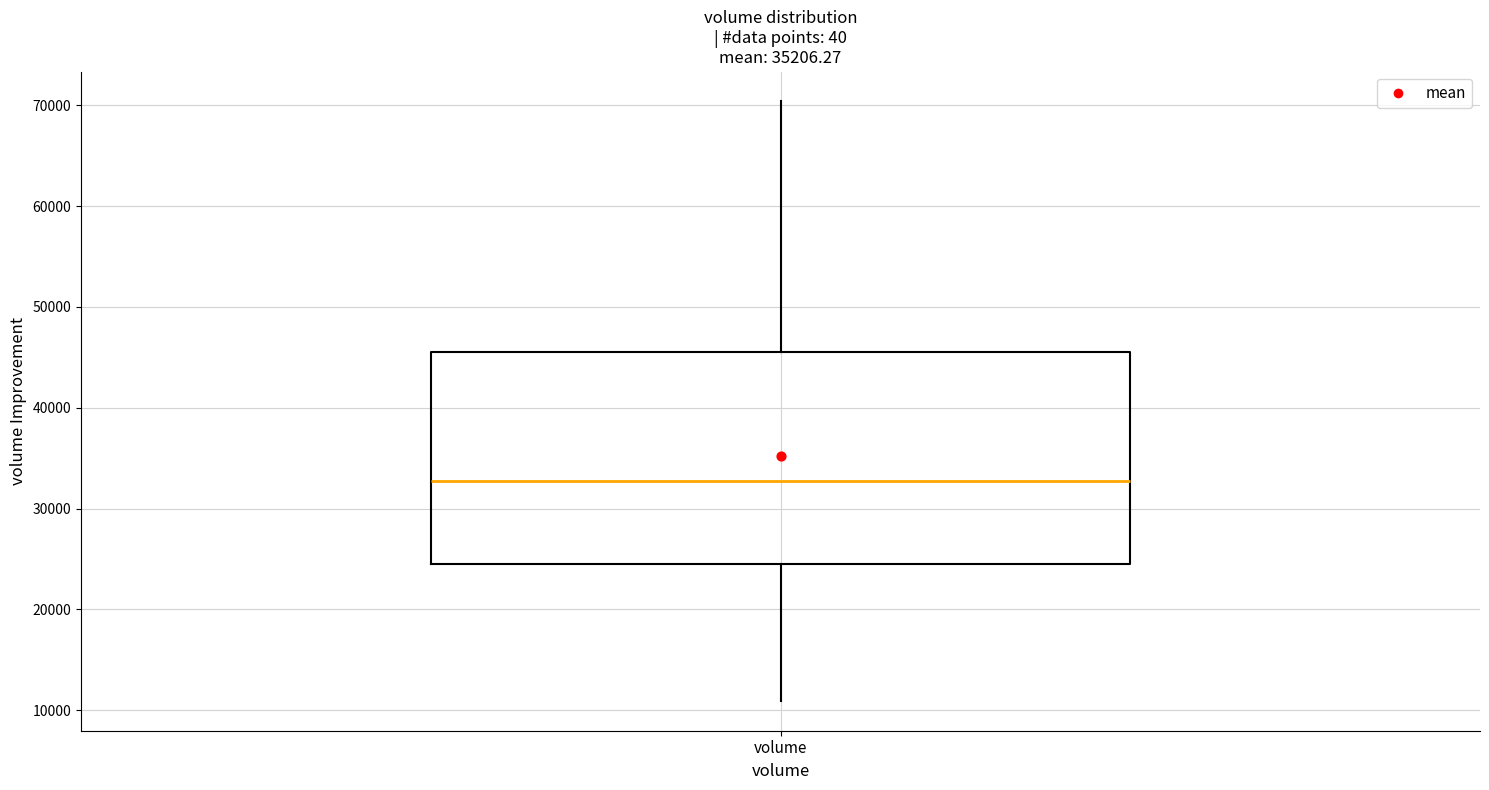

Transcribe this box plot: give where the median line is, the range the box spans, and where the two whiskers end, as read against the y-axis. The values are not printed on the chart, so give them approximately, as read against the axis.

median 33000, box 25000 to 45000, whiskers 11000 to 70000